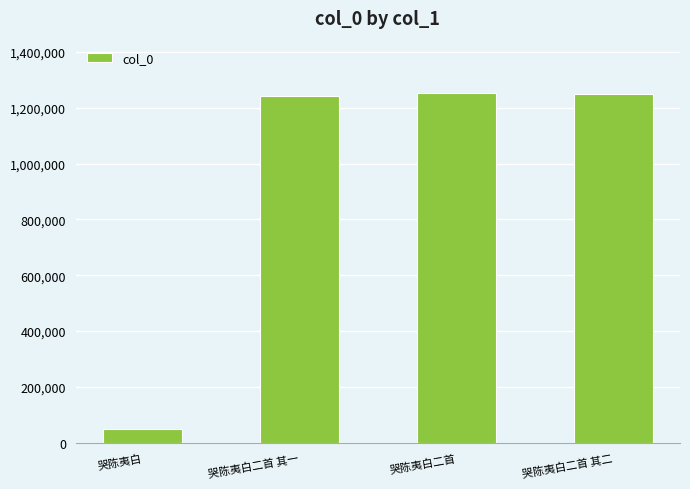

At which category does the chart reach its minimum across all series?

哭陈夷白